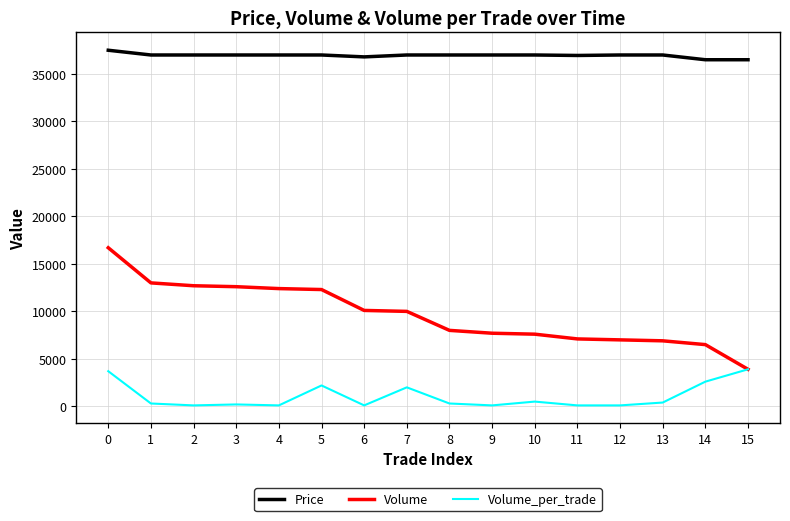

Rank the series by their average value, from lowest to highest.

Volume_per_trade, Volume, Price